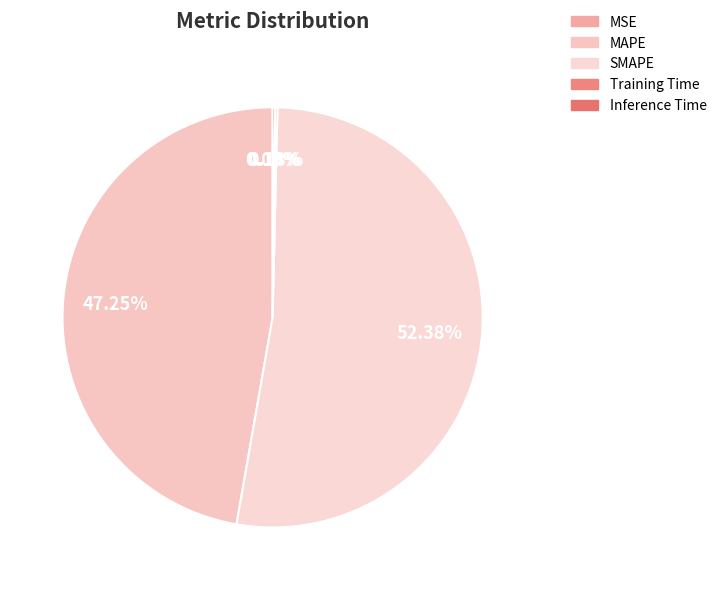

To the nearest percent, what portion does SMAPE represent?

52%